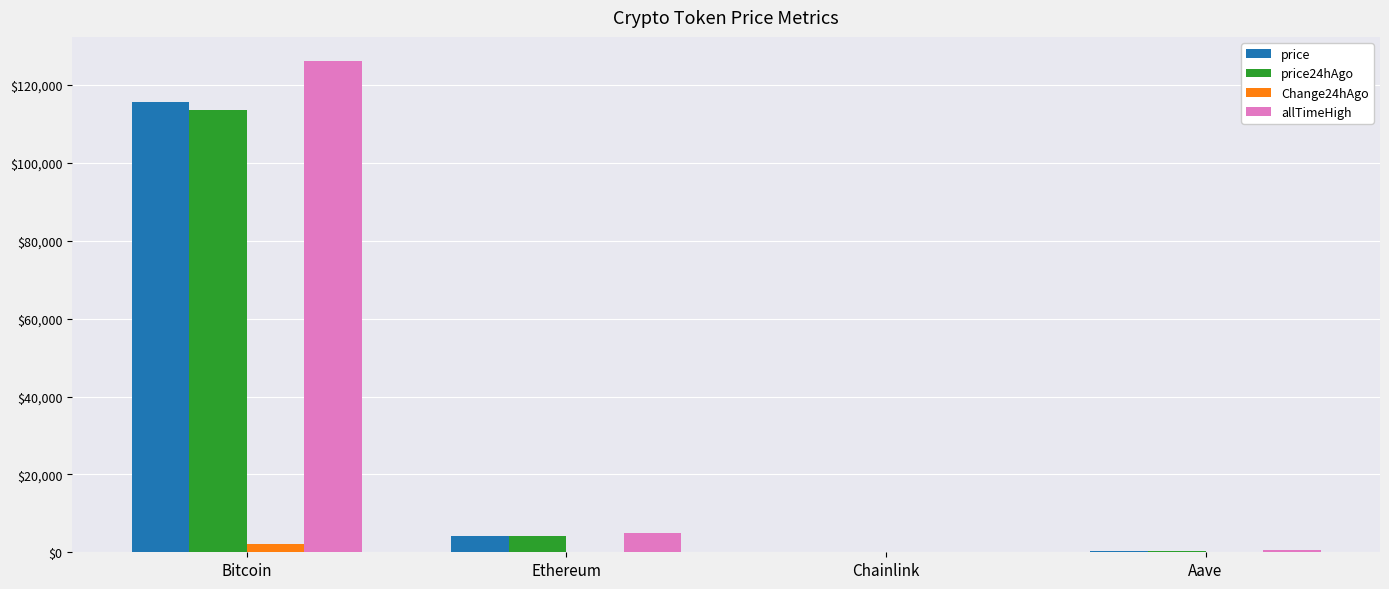

The value of Change24hAgo at Bitcoin is 2081.0. True or false?

True